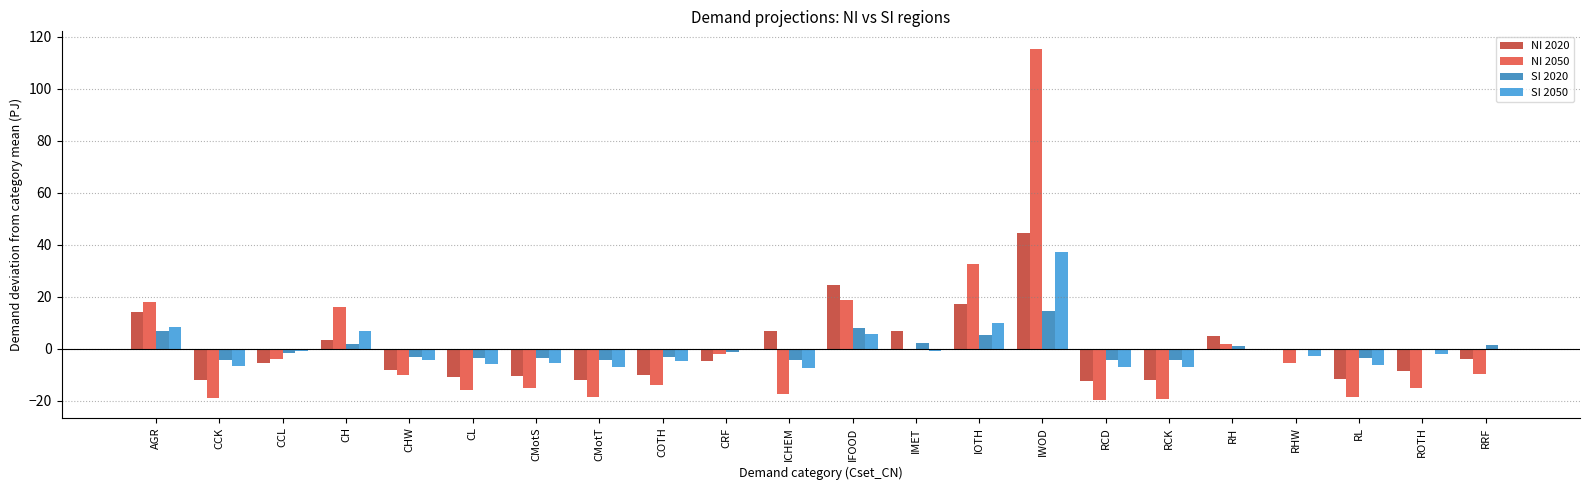

What is the sum of the NI 2050 values at ICHEM and AGR?

0.7